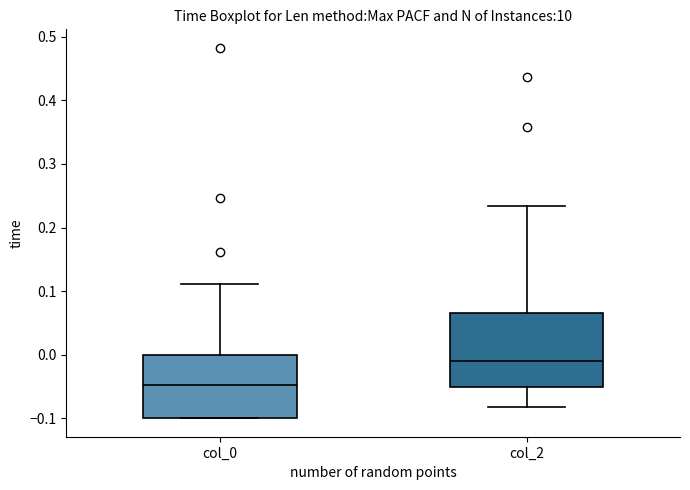

Comparing the boxes themselves (not the whiskers), which one is the tallest?

col_2